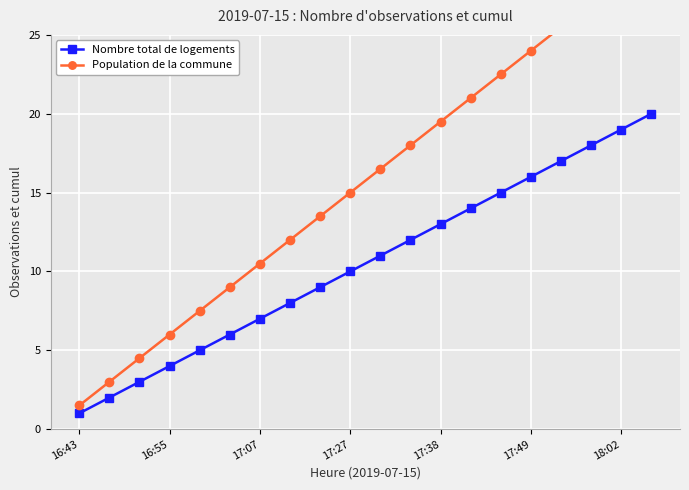

At which label does Nombre total de logements reach its minimum?

16:43